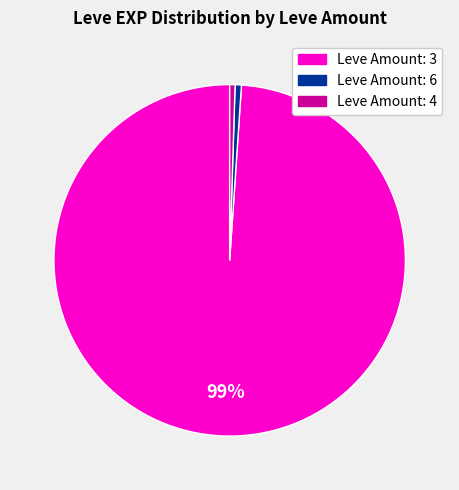

To the nearest percent, what is the average slice percentage?

33%